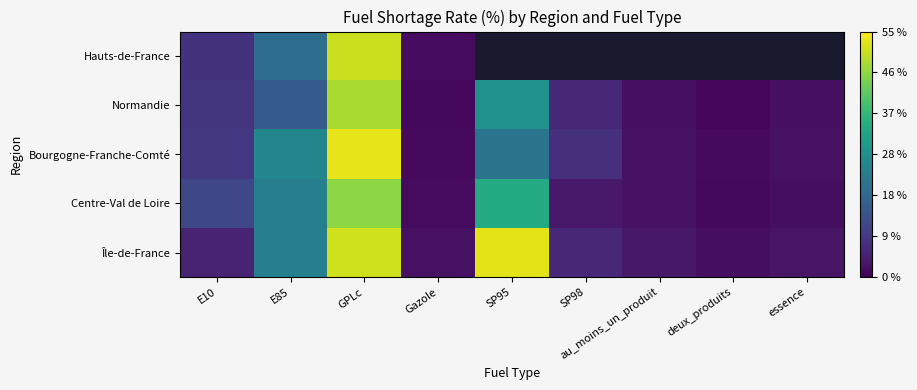

What is the difference between the maximum and second lowest values in the Bourgogne-Franche-Comté series?

51.6